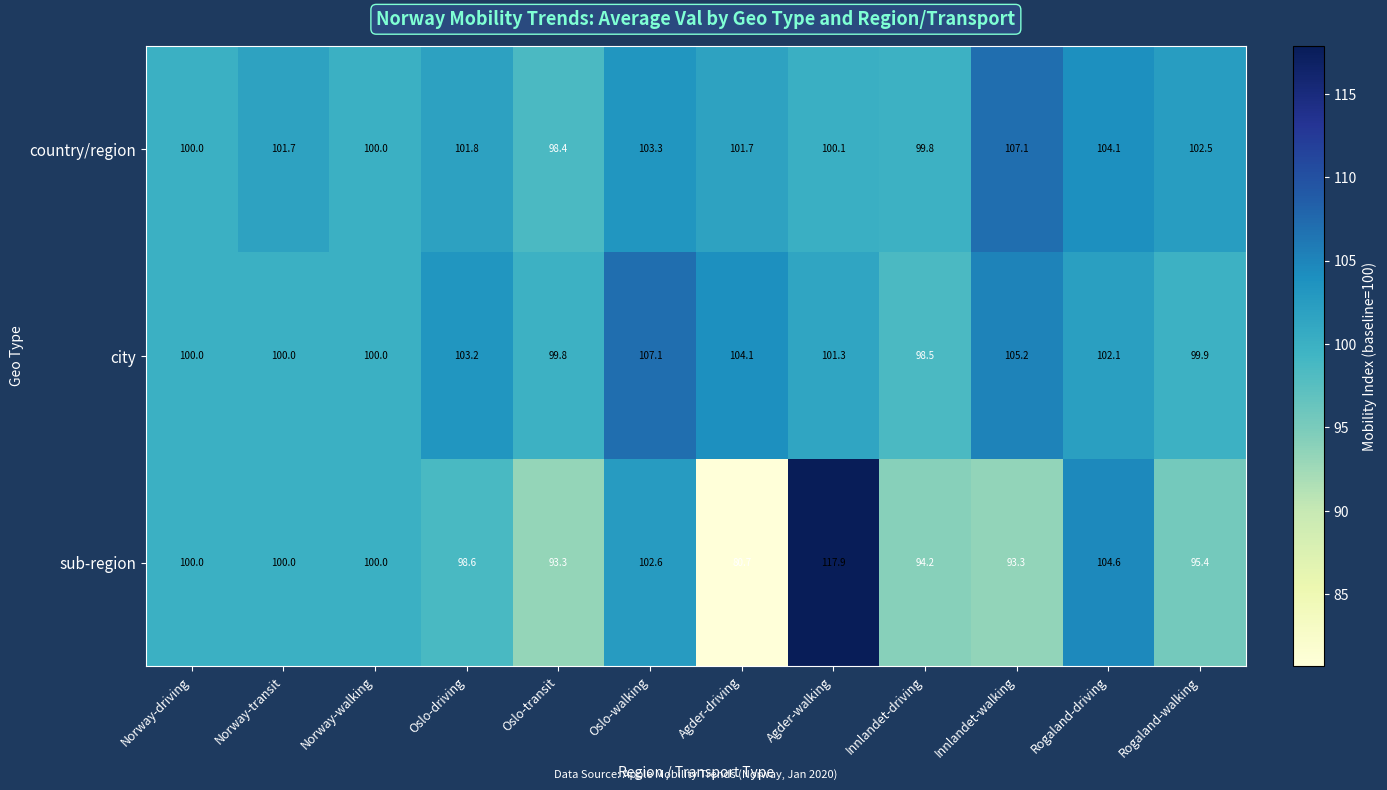

What is the difference between the highest and lowest values at Oslo-driving?

4.6